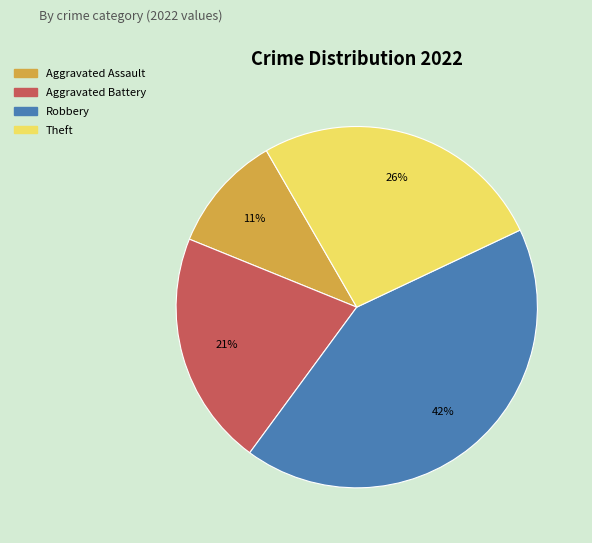

Do Robbery and Aggravated Assault together represent more than half of the pie?

Yes